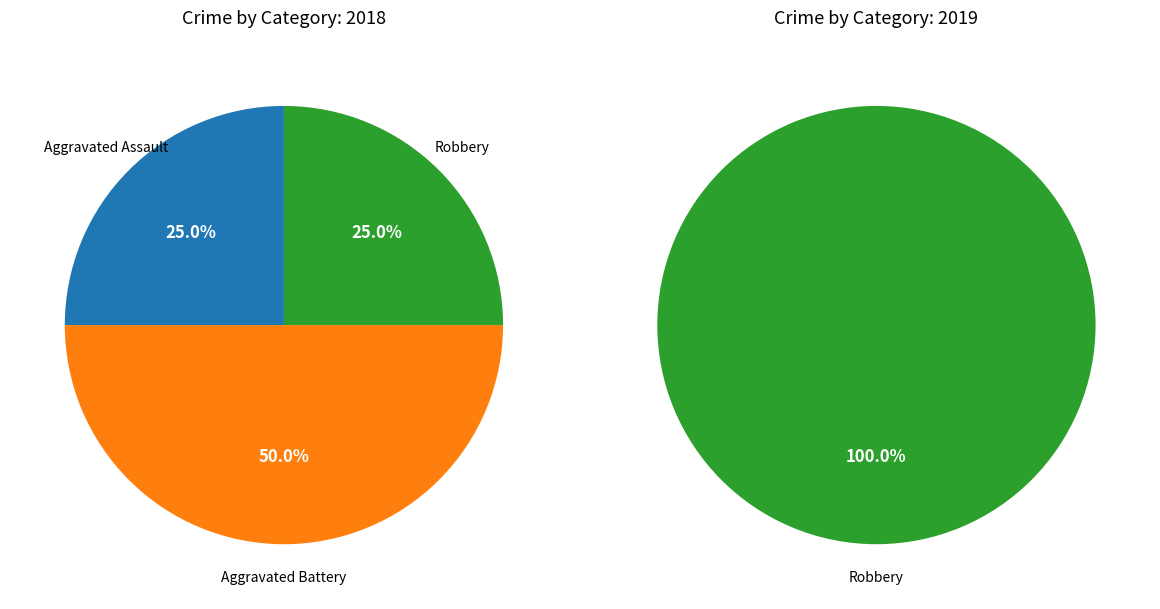

To the nearest percent, what portion does Aggravated Assault represent?

25%